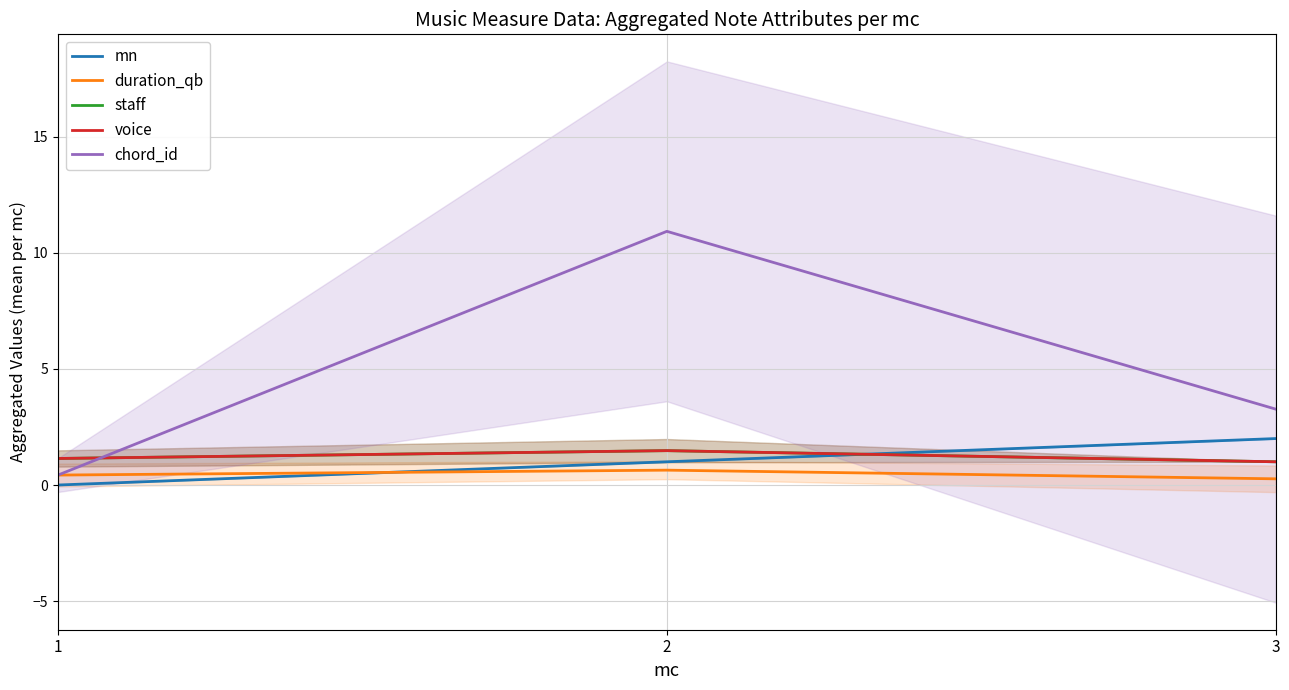

What are all the series names shown in the legend?

mn, duration_qb, staff, voice, chord_id